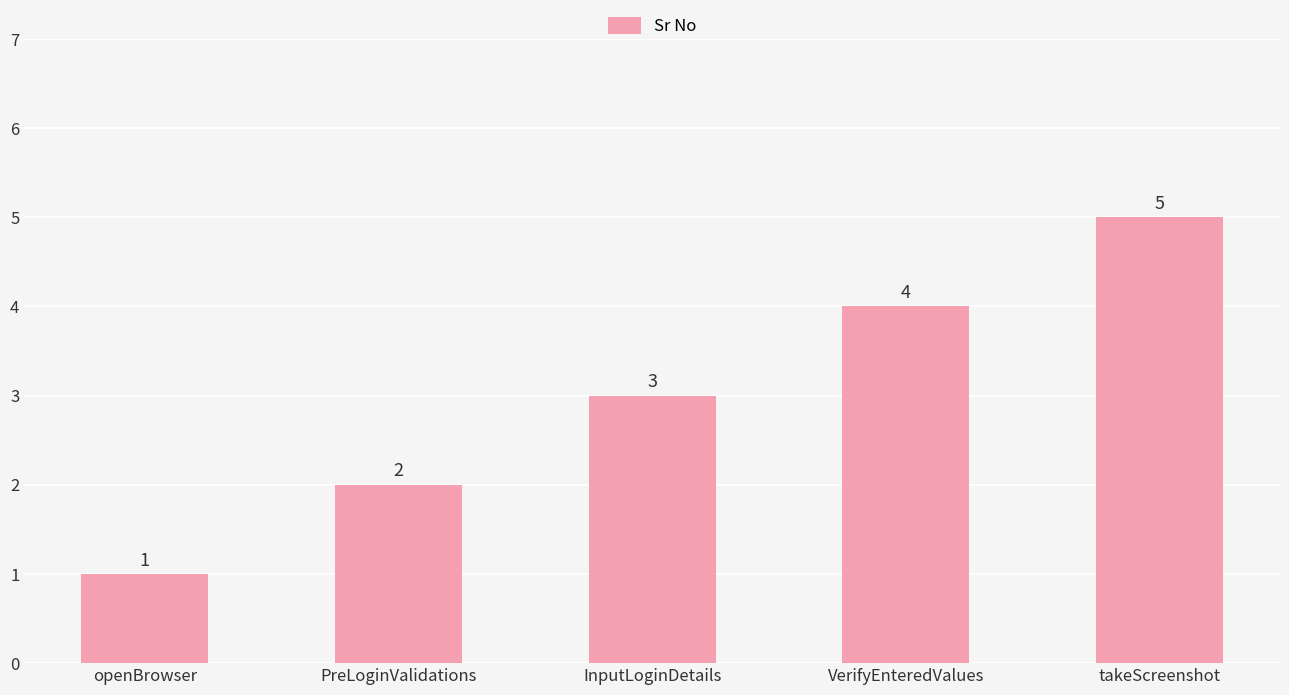

Between VerifyEnteredValues and openBrowser, which is larger?

VerifyEnteredValues